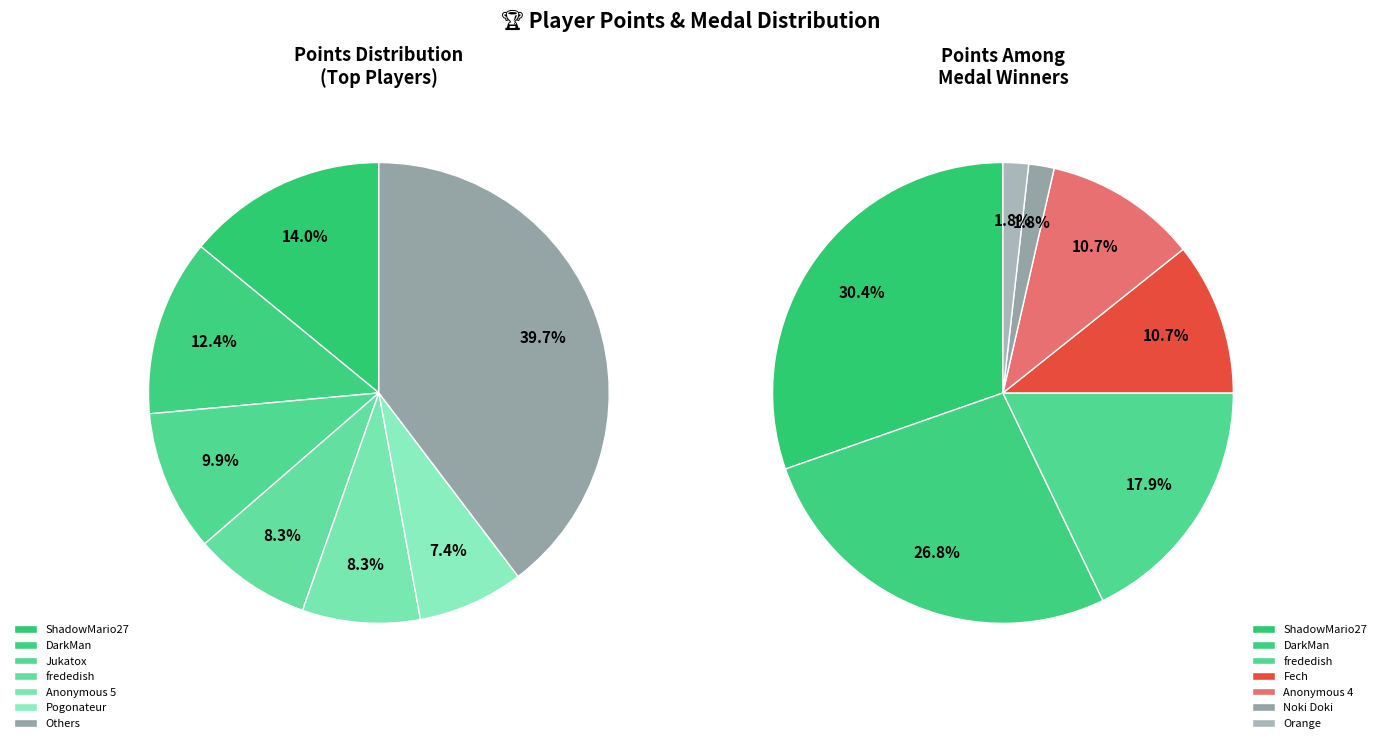

What is the largest slice in the pie chart?

ShadowMario27